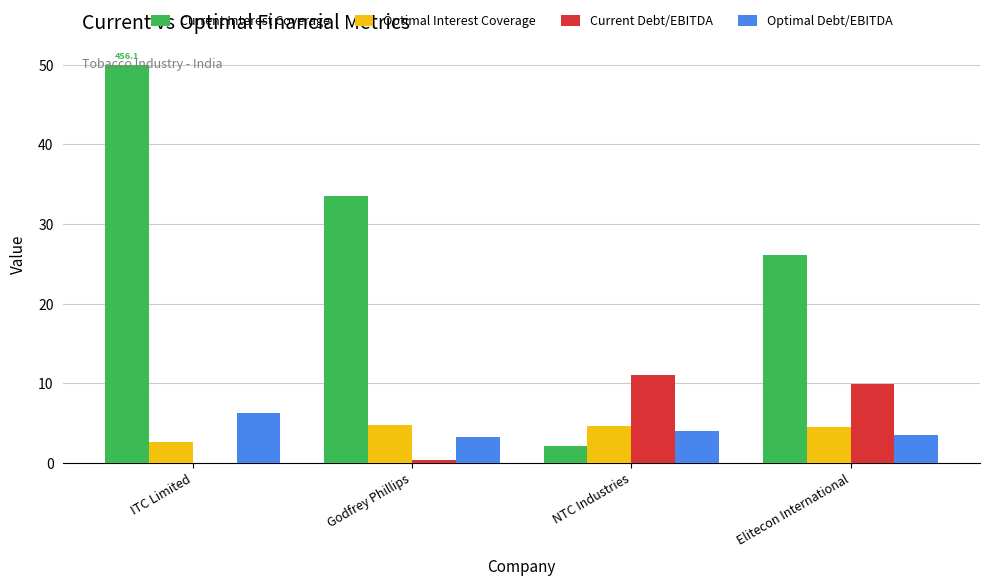

What is the spread (max minus min) of values at NTC Industries?

8.9